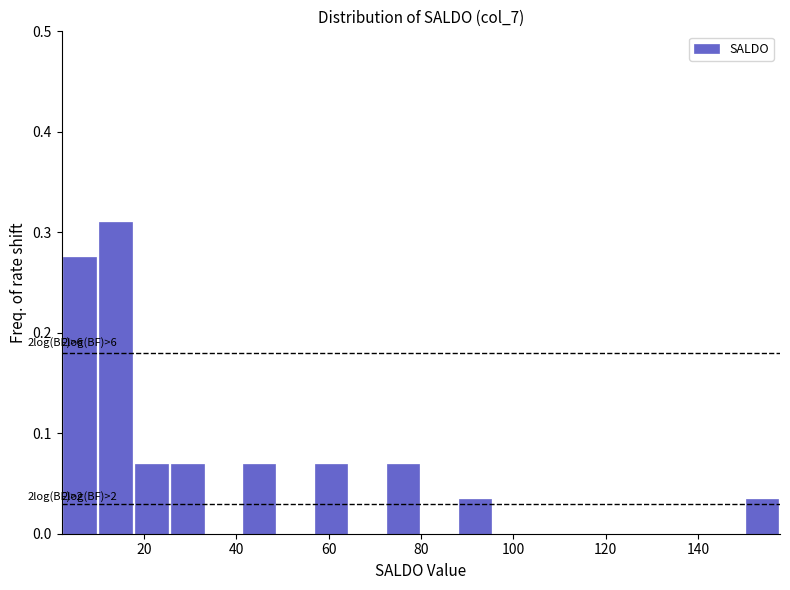

Read against the x-axis, roughly where is the centre of the tallest bar?

14